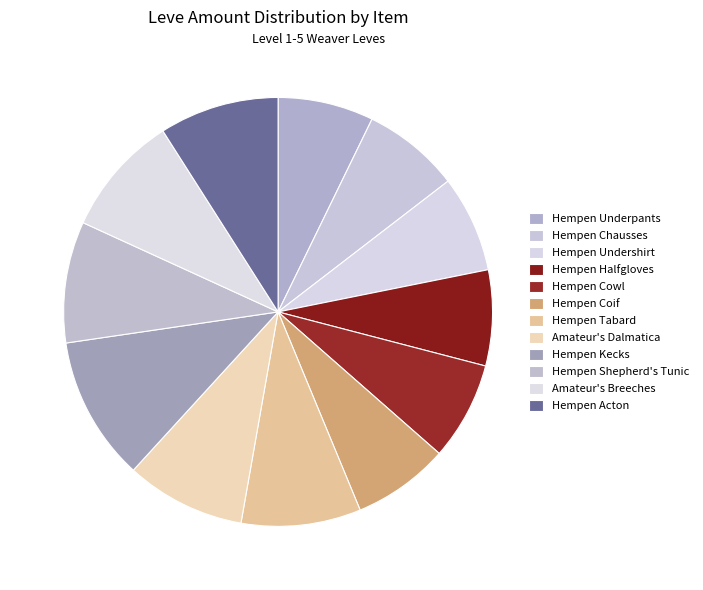

Rank the categories by value from lowest to highest.

Hempen Underpants, Hempen Halfgloves, Hempen Undershirt, Hempen Coif, Hempen Chausses, Hempen Cowl, Hempen Tabard, Amateur's Dalmatica, Hempen Acton, Hempen Shepherd's Tunic, Amateur's Breeches, Hempen Kecks